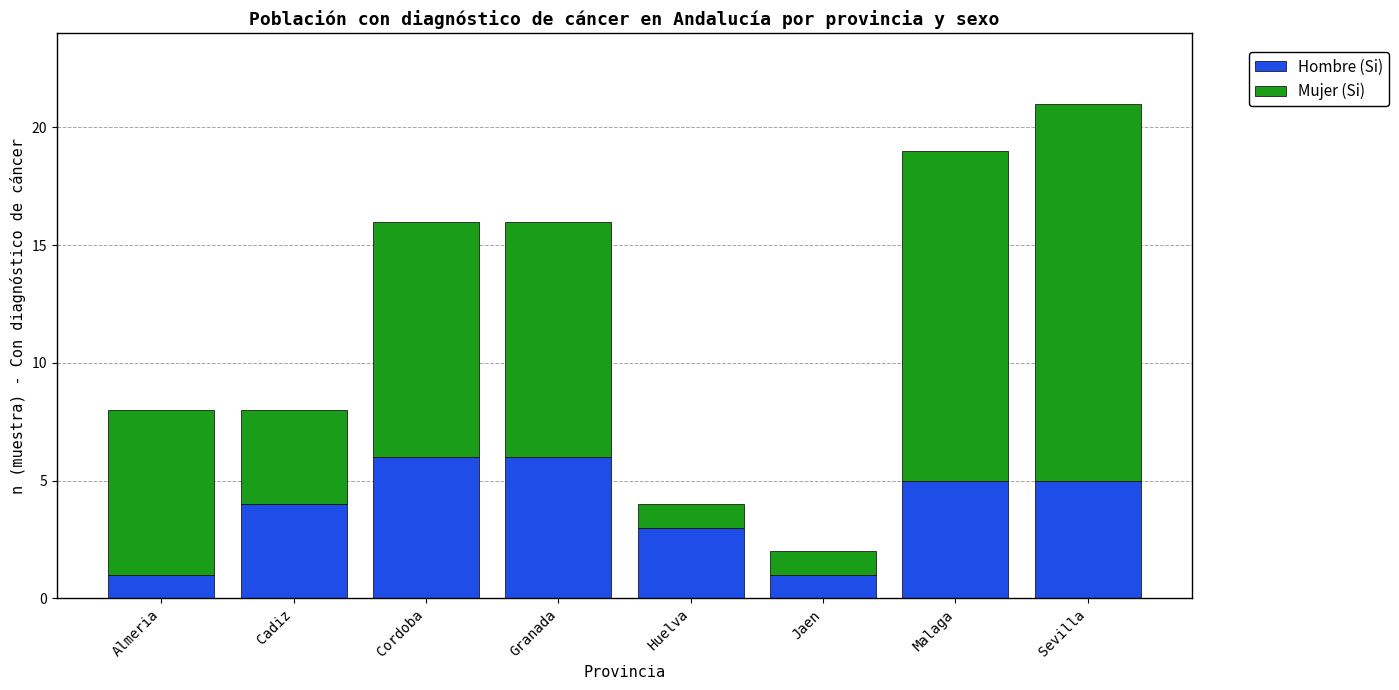

What is the difference between the second highest and second lowest values in the Hombre (Si) series?

5